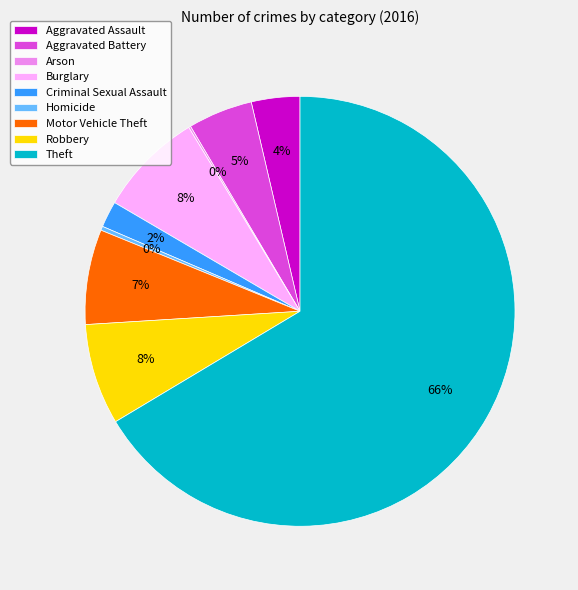

Which slice is the largest?

Theft